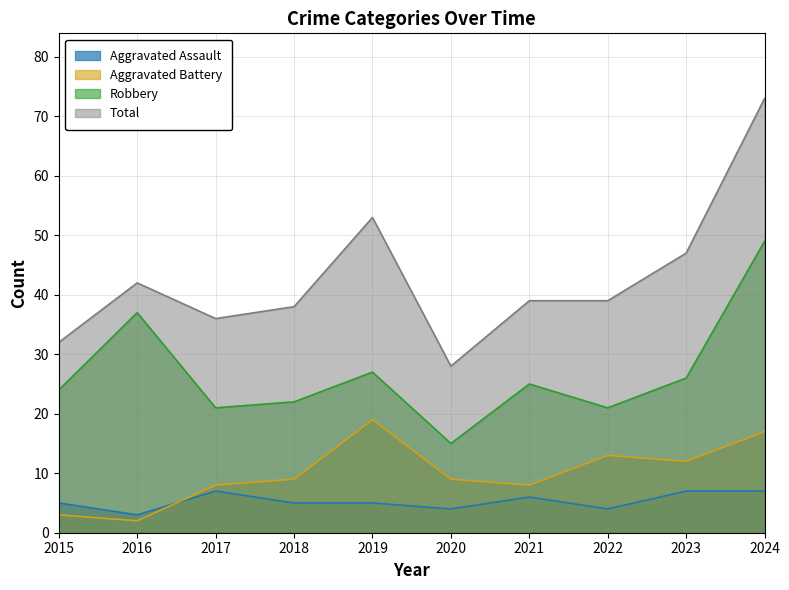

What is the difference between the maximum and second lowest values in the Robbery series?

28